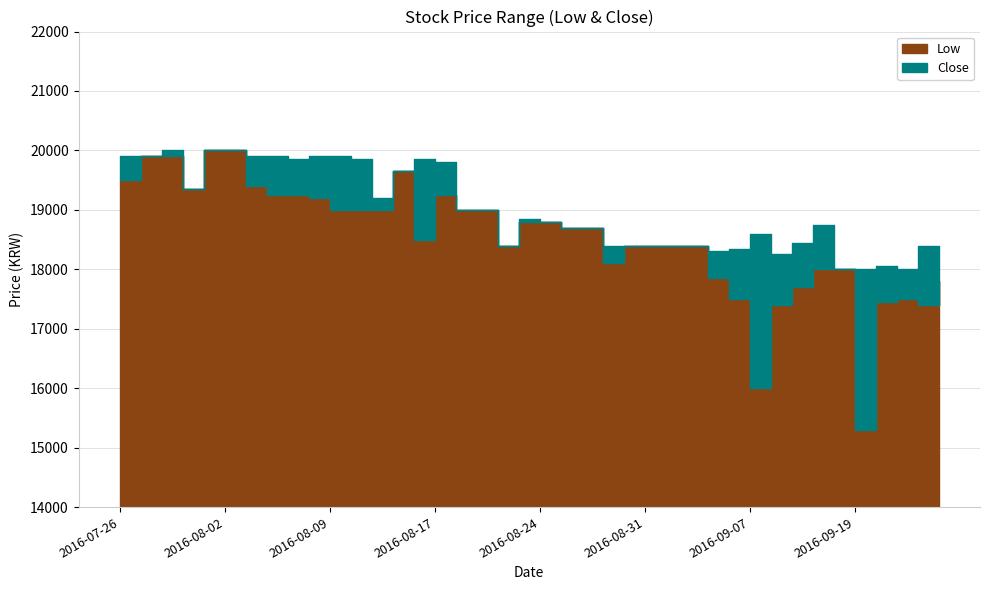

How many lines are shown in the chart?

2